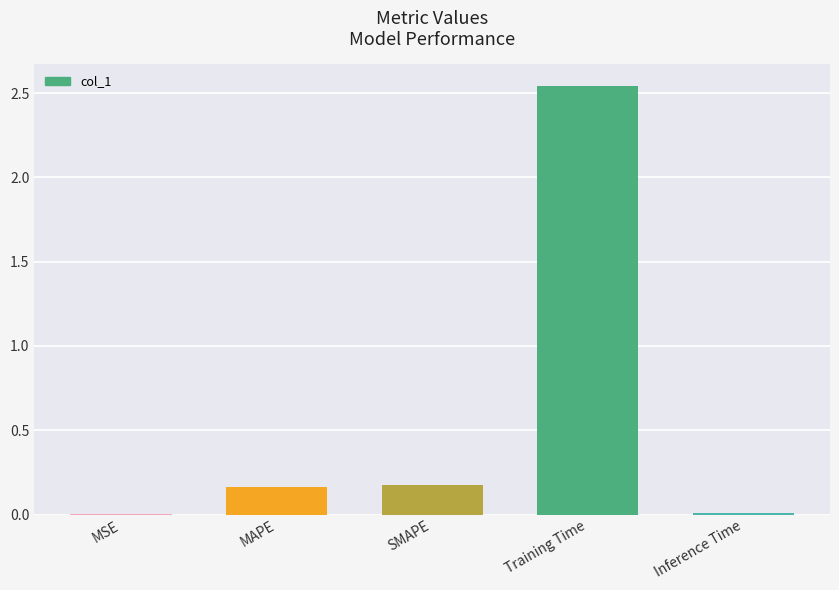

The value at SMAPE is 0.0. True or false?

False